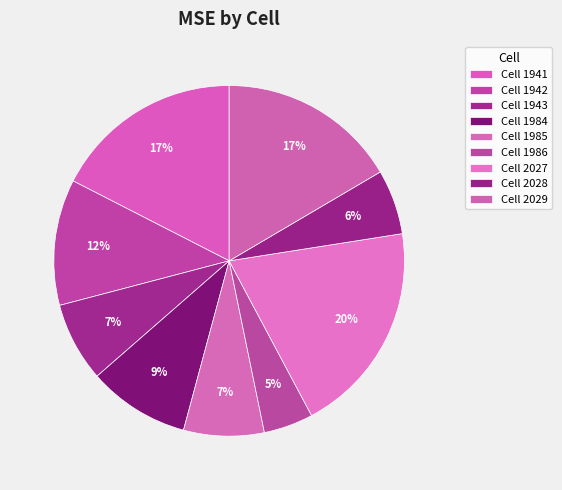

How many segments does this pie chart have?

9